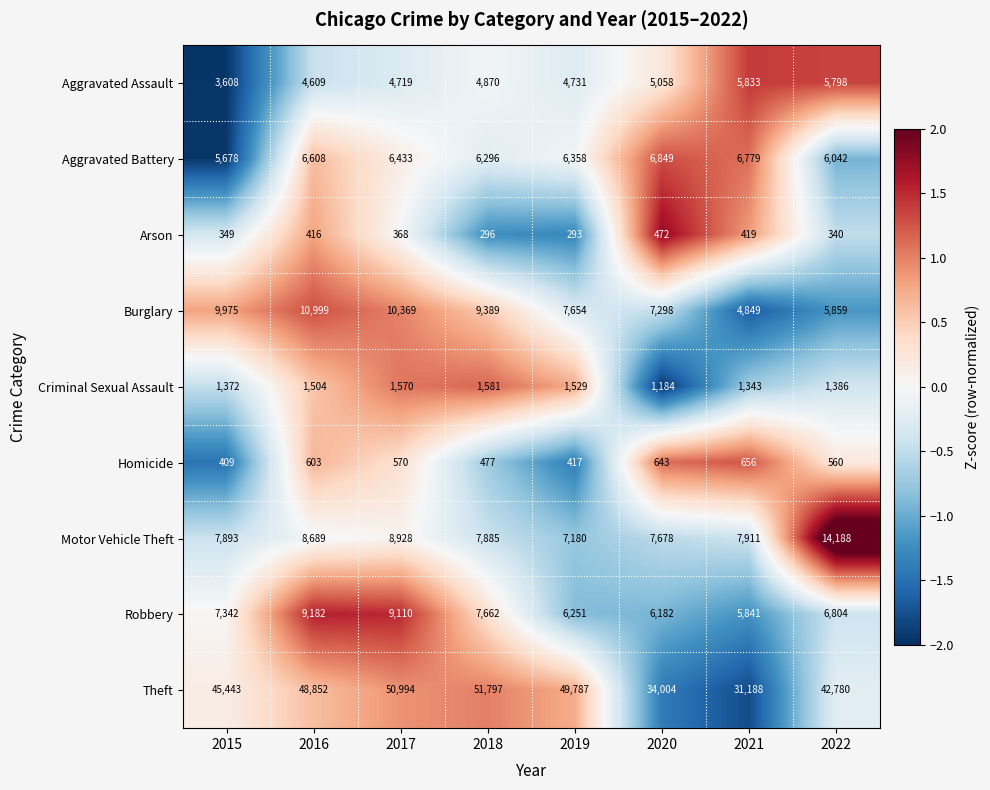

What is the difference between the Homicide values at 2022 and 2016?

43